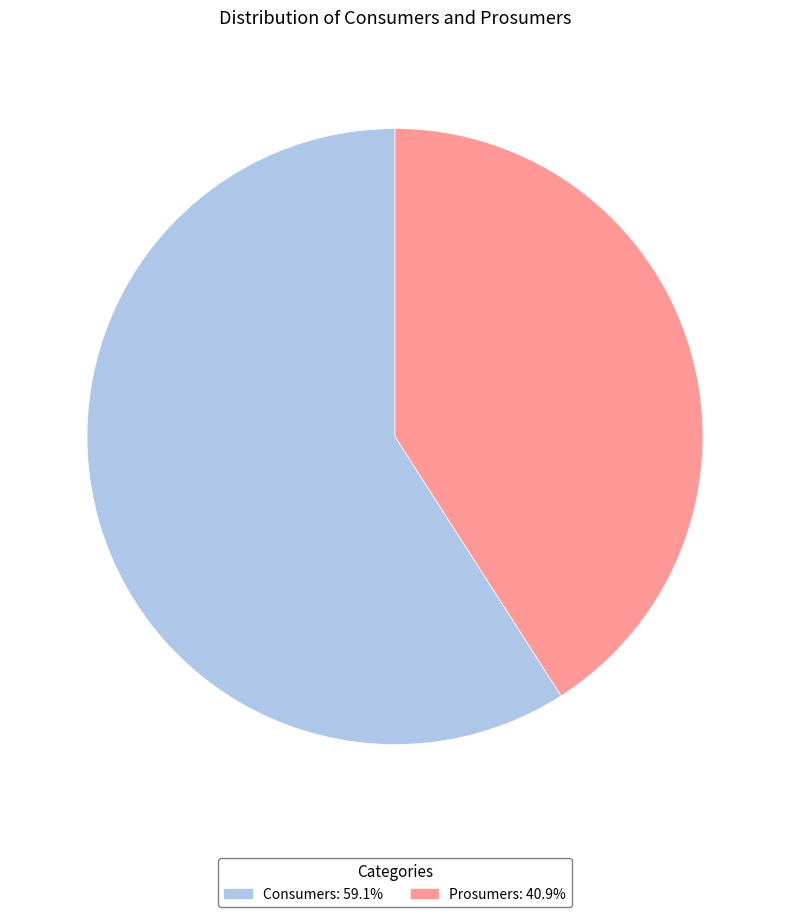

What is the ratio of the value at Prosumers: 40.9% to the value at Consumers: 59.1%?

0.7